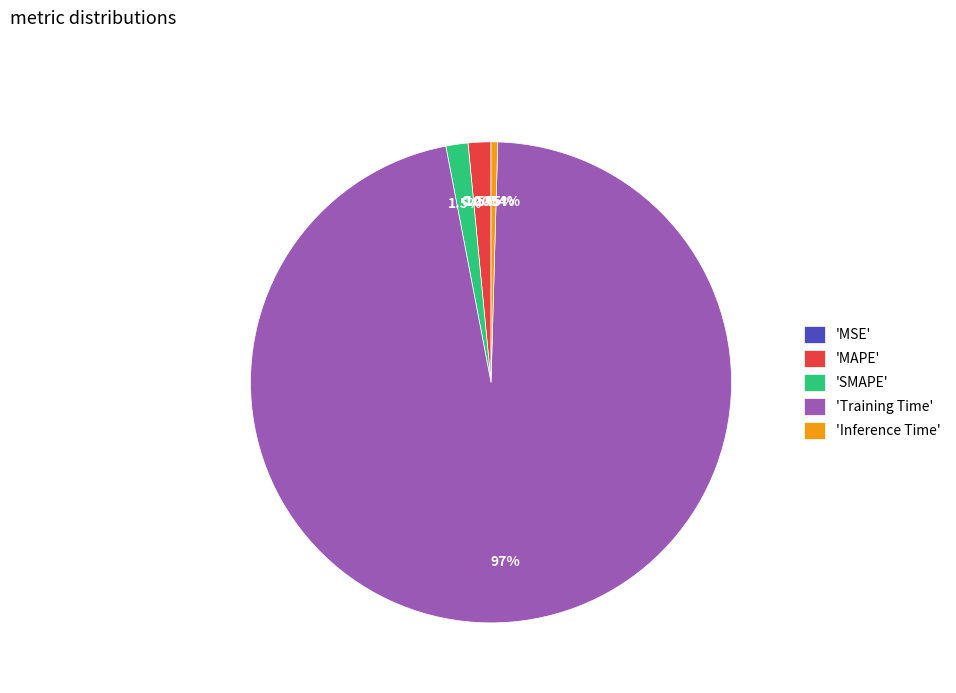

Is the sum of 'Inference Time' and 'SMAPE' greater than half?

No